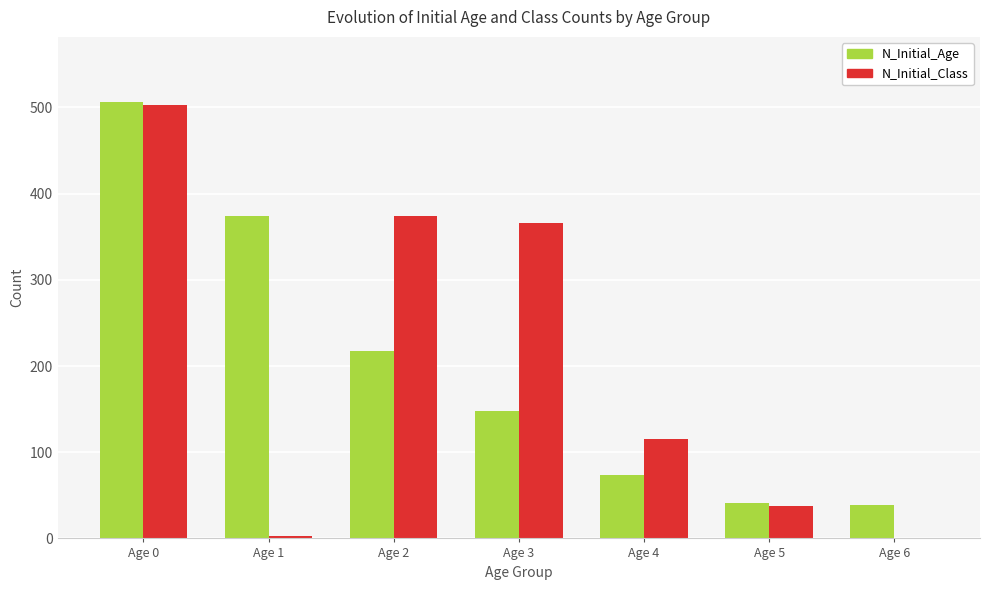

What is the highest value of the N_Initial_Class series?

503